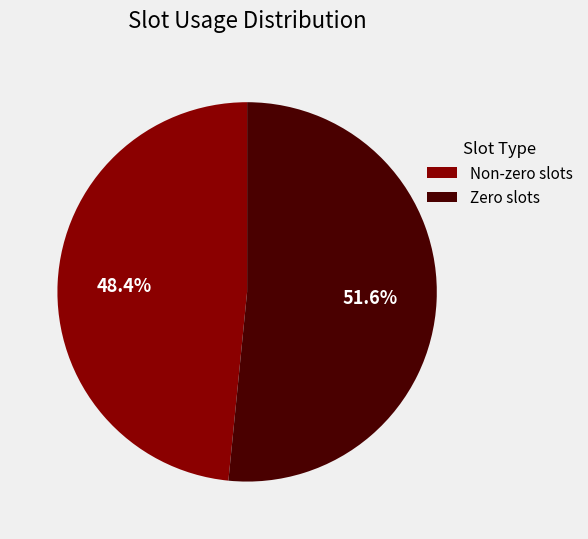

Approximately how many times larger is the value at Non-zero slots compared to Zero slots?

0.9